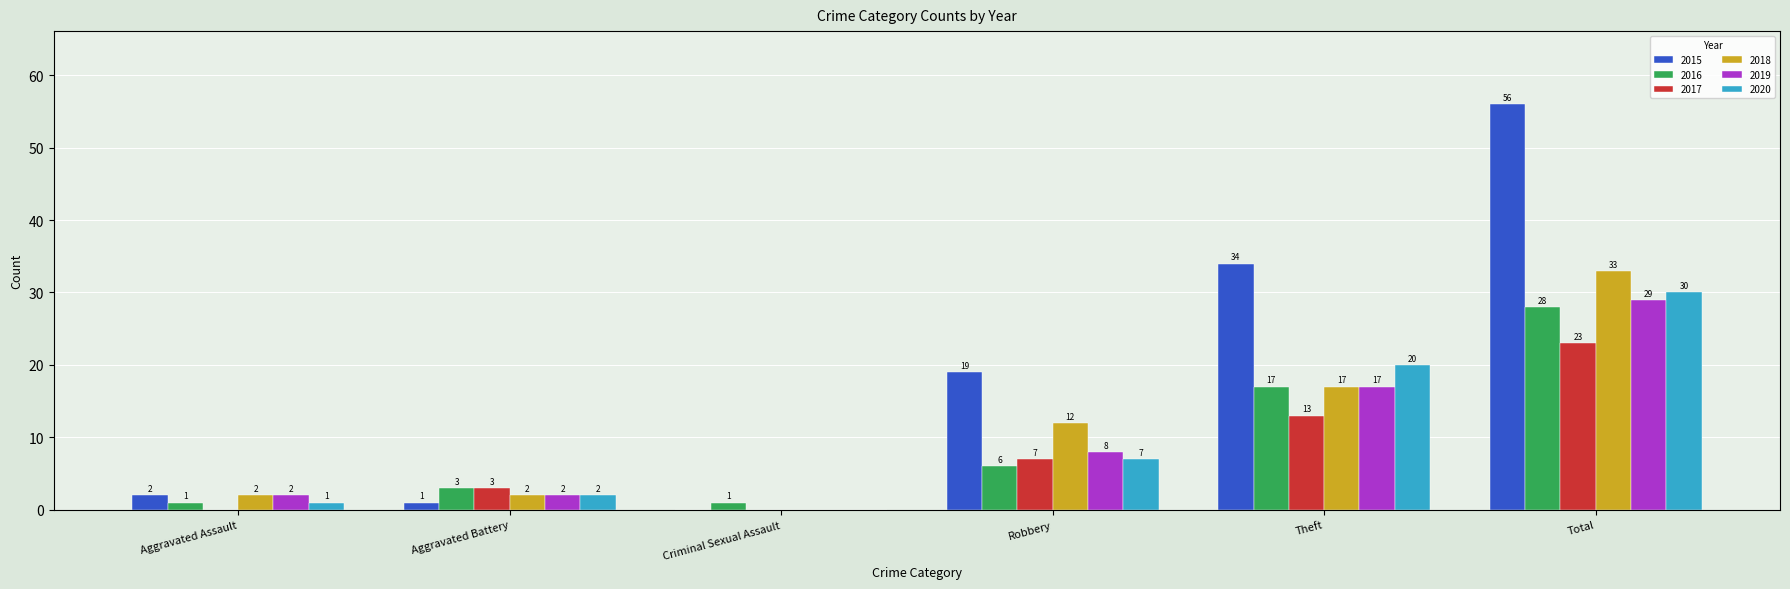

Count the number of categories in the chart.

6